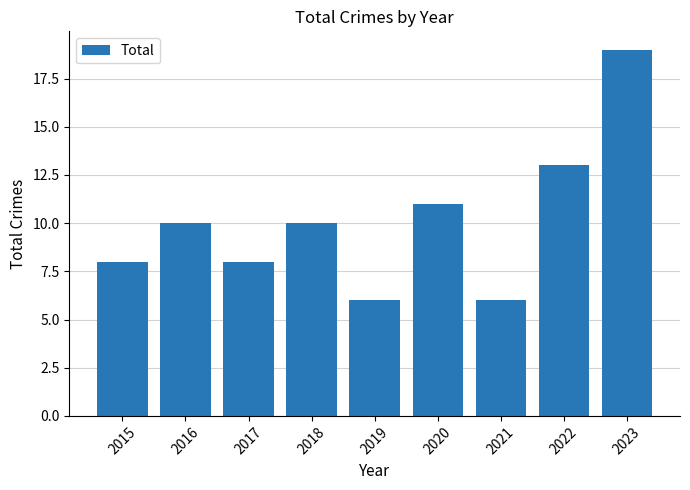

What is the ratio of the value at 2018 to the value at 2021?

1.7